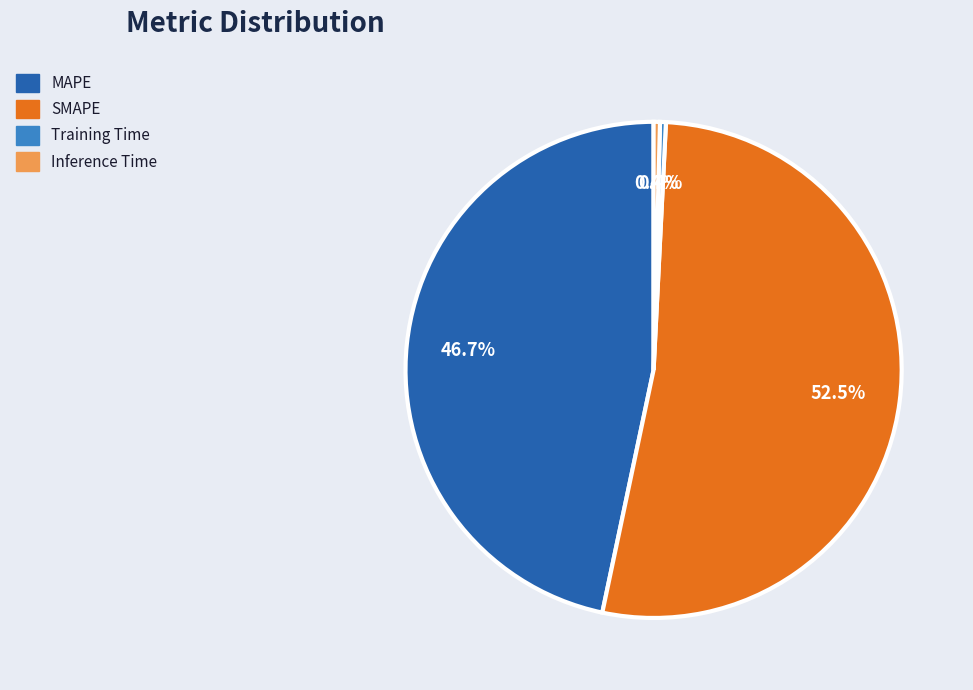

Combined, what portion of the pie is Inference Time and MAPE?

47.1%